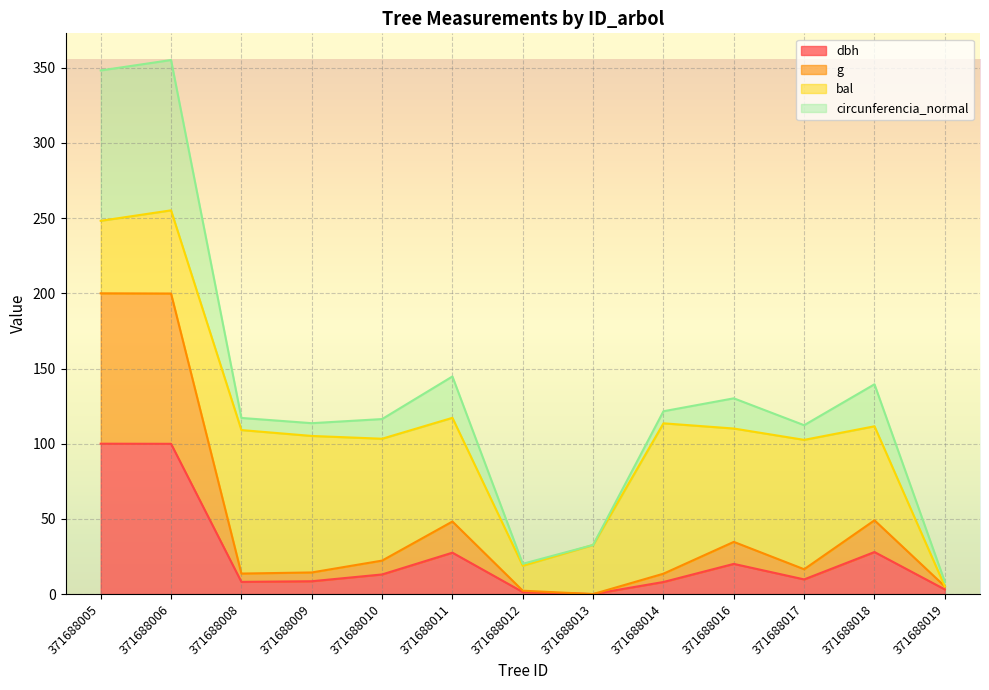

What is the value of the g point at the 2nd from the left?

199.9